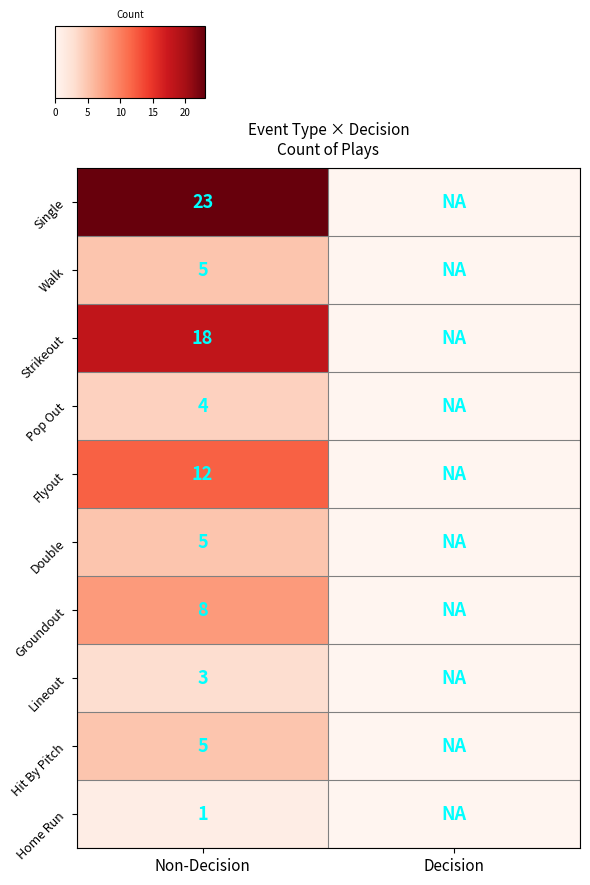

True or false: Double has a value of 8 at Non-Decision.

False